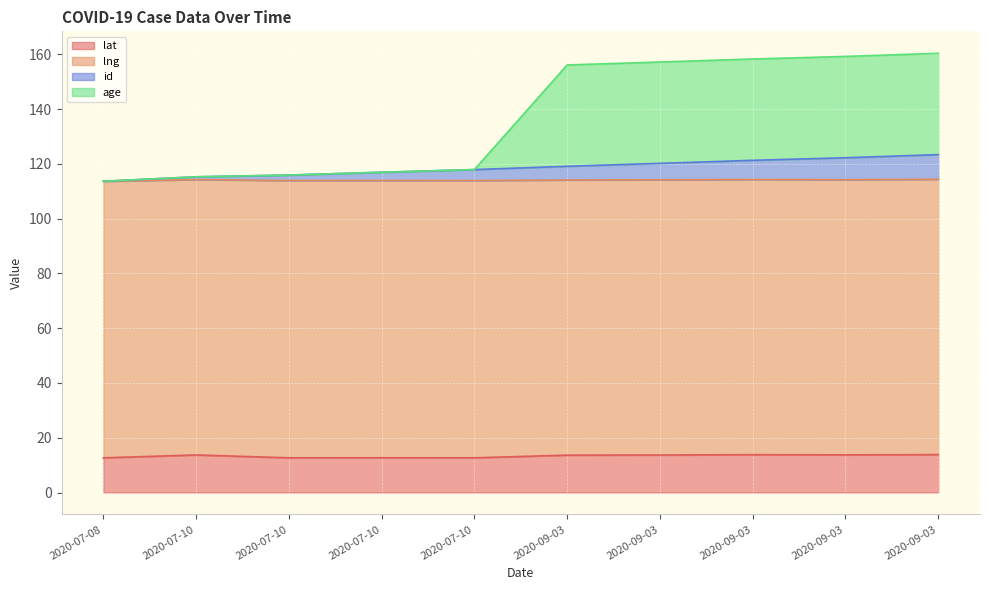

Count the number of categories in the chart.

10